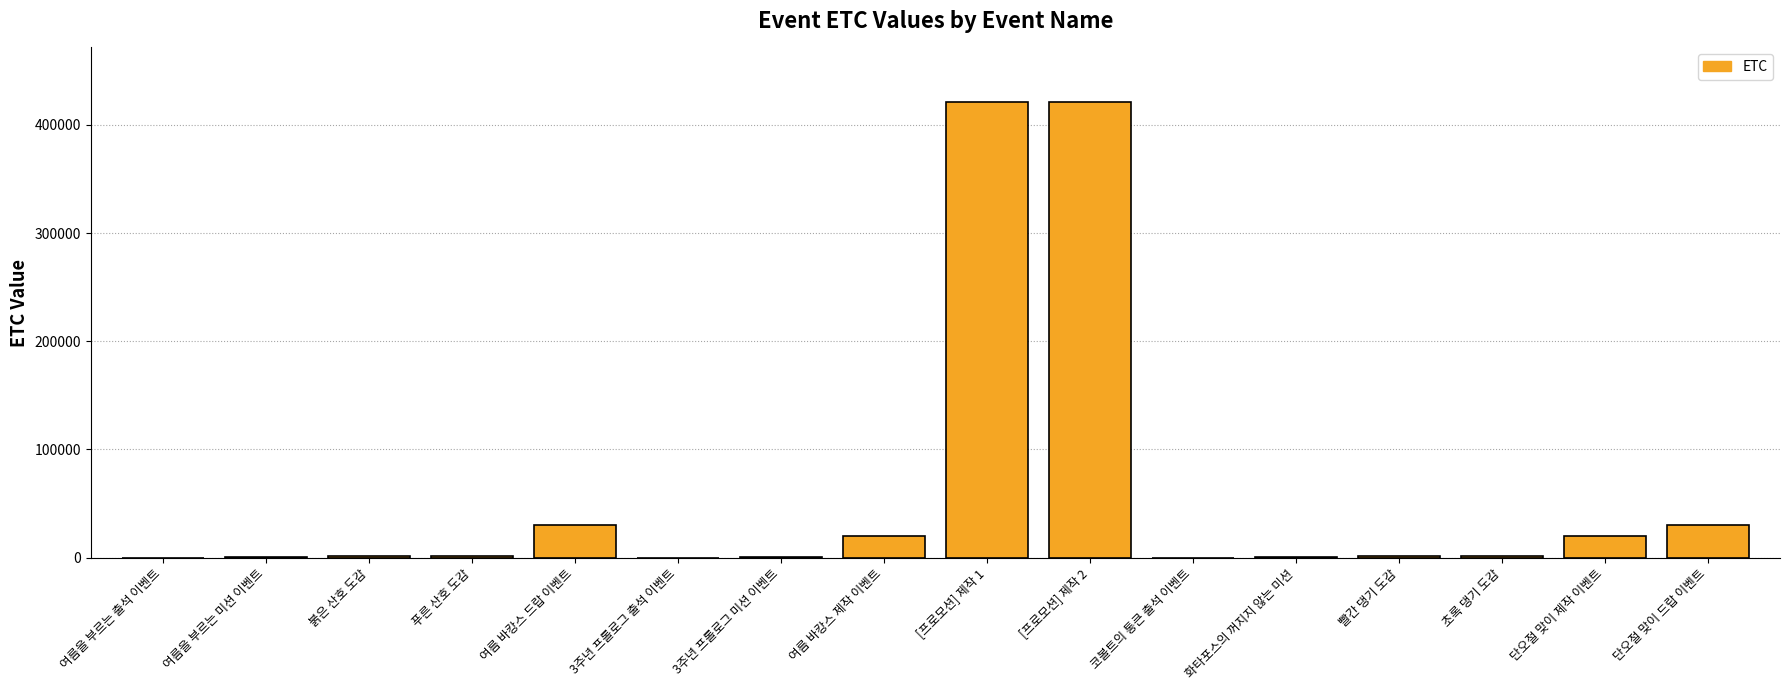

Which has a higher value, [프로모션] 제작 1 or 단오절 맞이 드랍 이벤트?

[프로모션] 제작 1